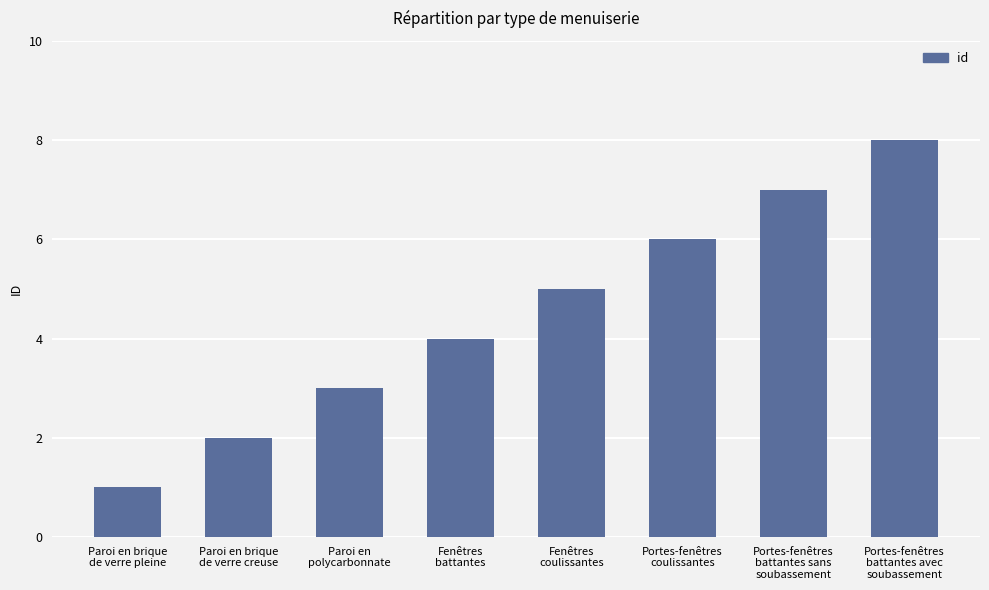

Rank the categories by value from highest to lowest.

Portes-fenêtres
battantes avec
soubassement, Portes-fenêtres
battantes sans
soubassement, Portes-fenêtres
coulissantes, Fenêtres
coulissantes, Fenêtres
battantes, Paroi en
polycarbonnate, Paroi en brique
de verre creuse, Paroi en brique
de verre pleine